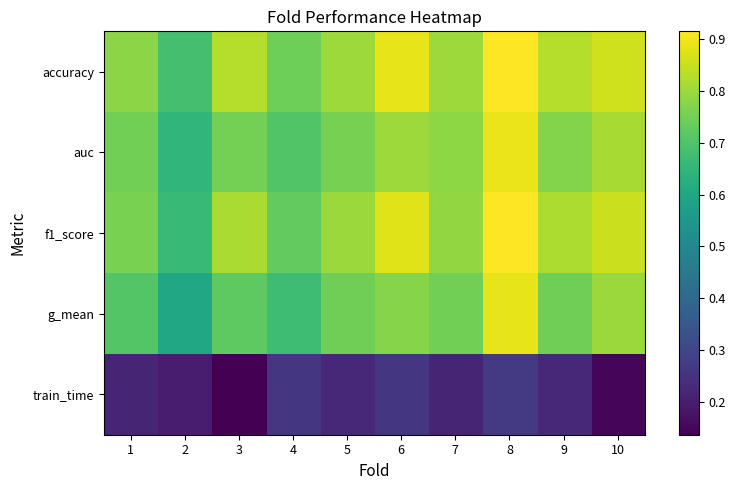

At how many categories does at least one series exceed 0?

10